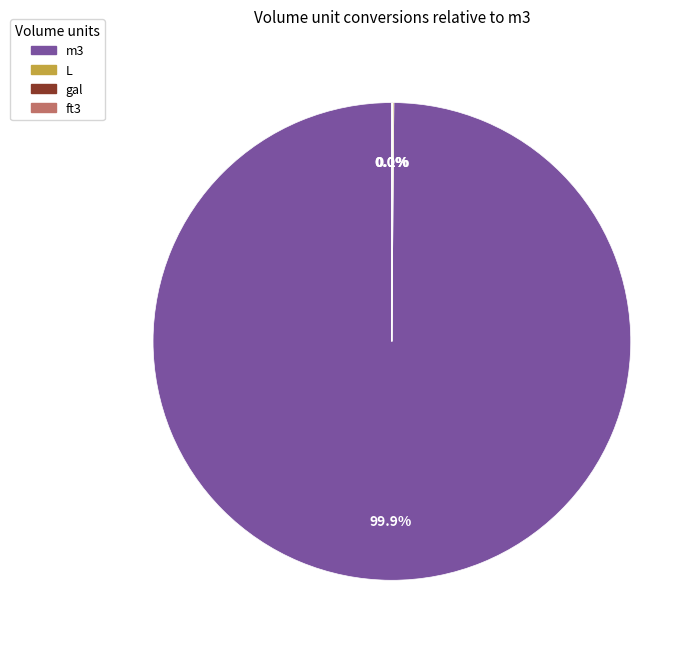

To the nearest percent, what is the average slice percentage?

25%